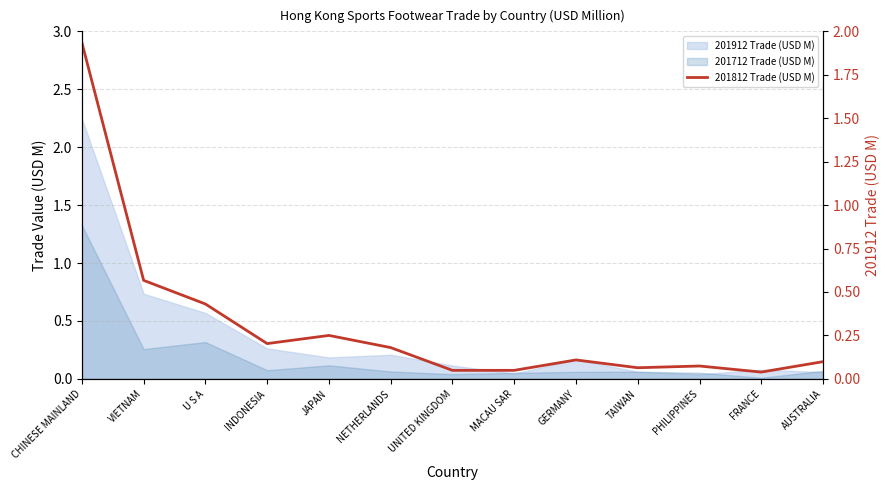

Reading left to right, list all the values displayed in this chart.

CHINESE MAINLAND=1.9	VIETNAM=0.6	U S A=0.4	INDONESIA=0.2	JAPAN=0.2	NETHERLANDS=0.2	UNITED KINGDOM=0.0	MACAU SAR=0.0	GERMANY=0.1	TAIWAN=0.1	PHILIPPINES=0.1	FRANCE=0.0	AUSTRALIA=0.1